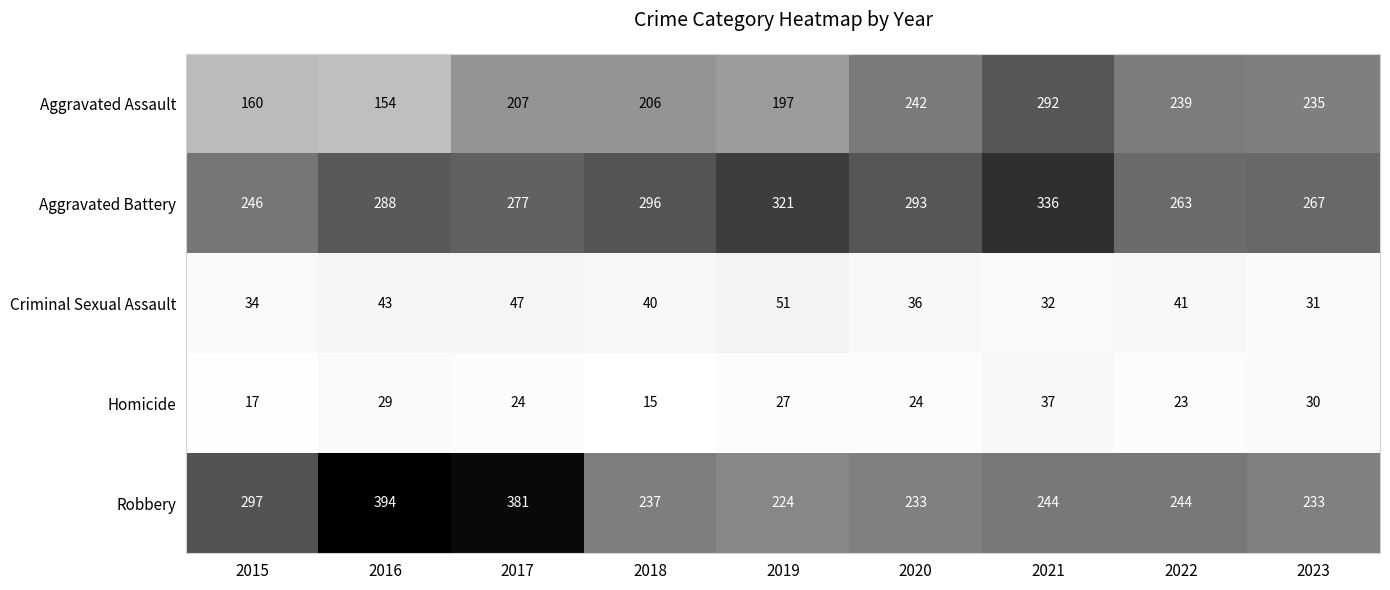

What is the average value of the Aggravated Battery series?

287